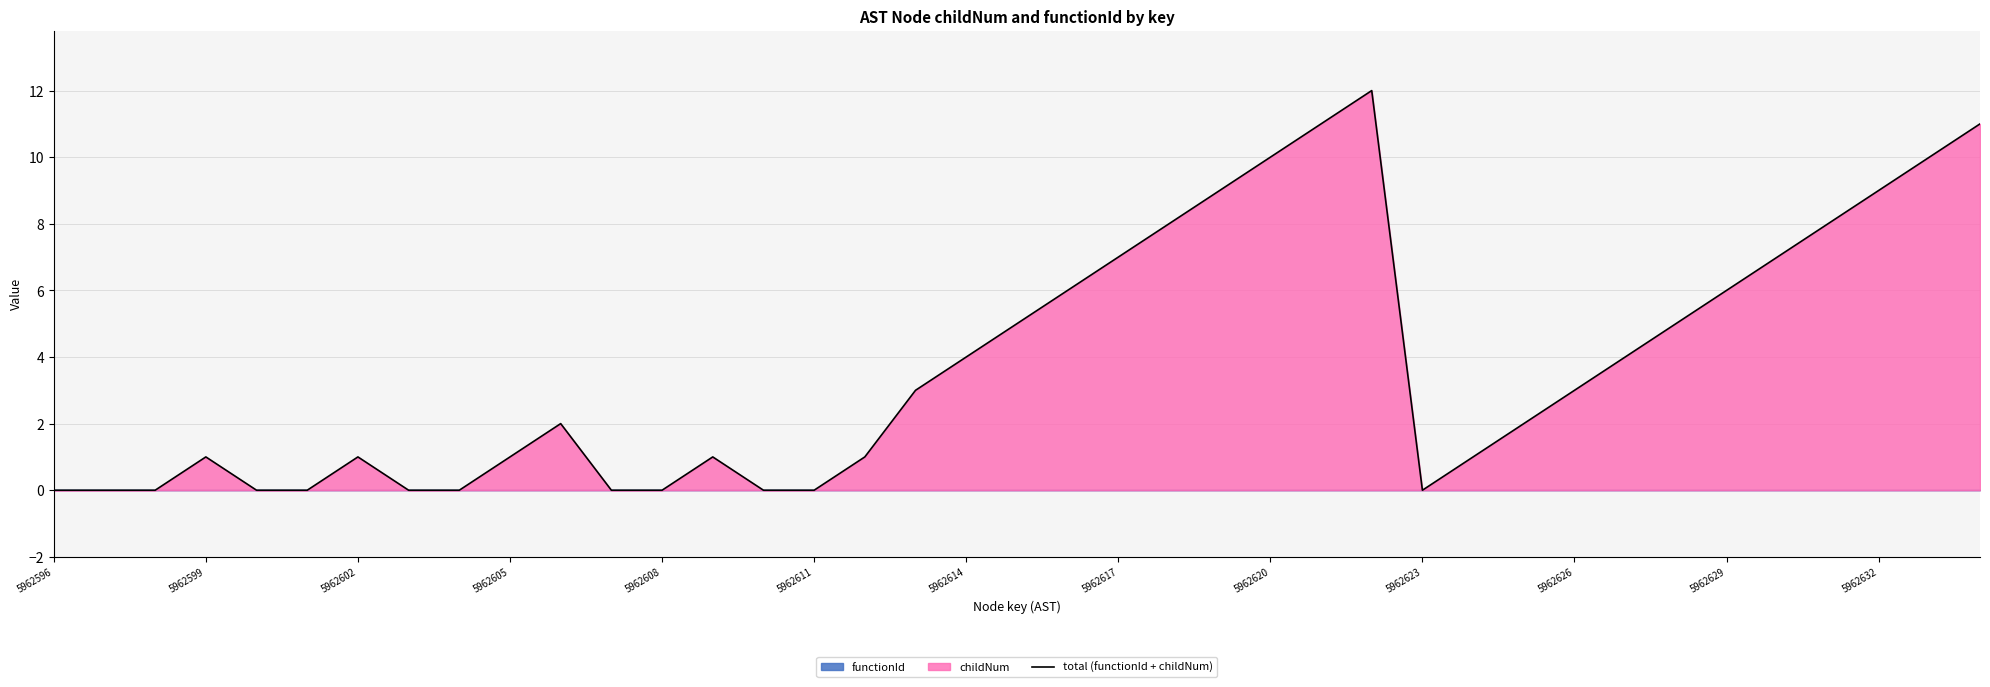

True or false: total (functionId + childNum) has a value of 4 at 5962617.

False